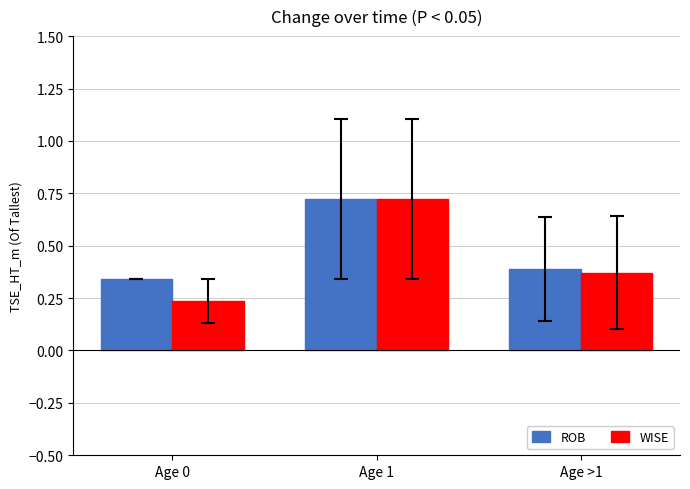

What is the sum of all WISE values?

1.3